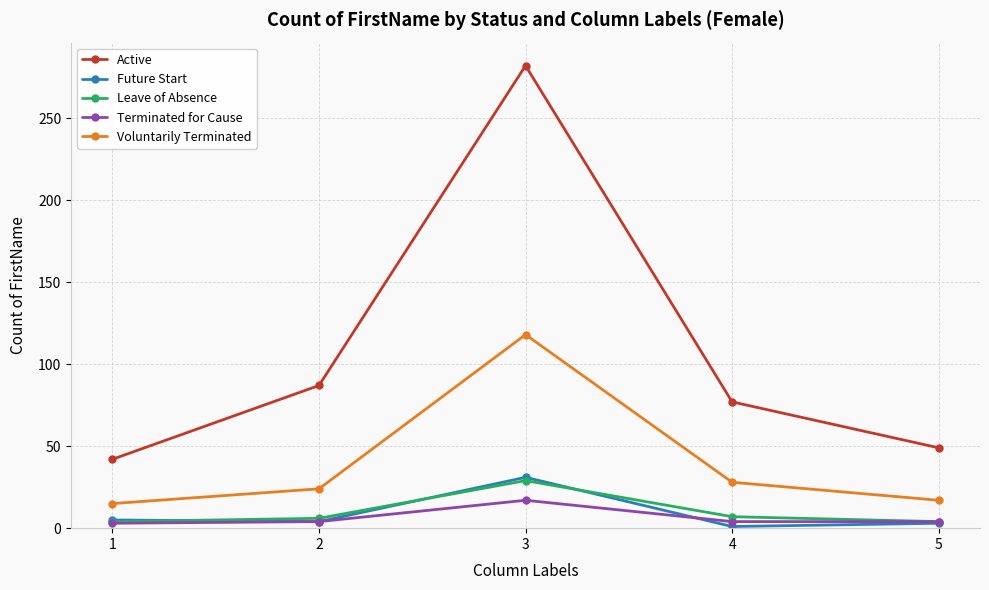

True or false: Future Start has a value of 1 at 4.

True